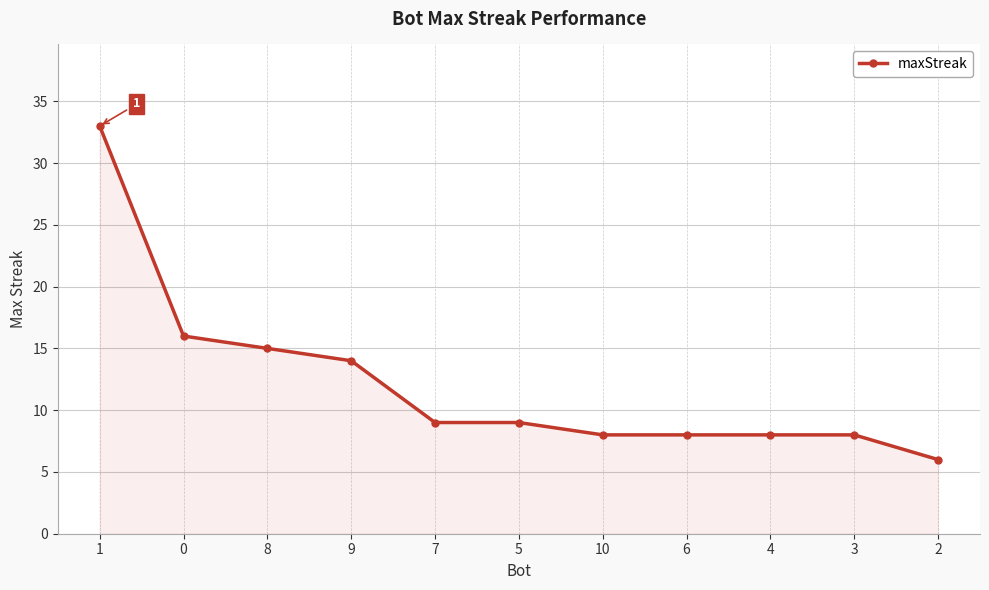

Reading left to right, what are all the values shown in this chart?

33	16	15	14	9	9	8	8	8	8	6